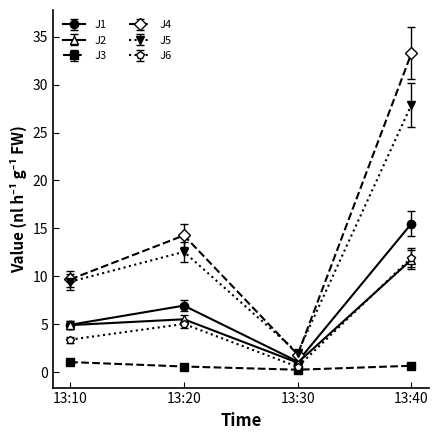

What is the value of the J6 point at the 3rd from the left?

0.6